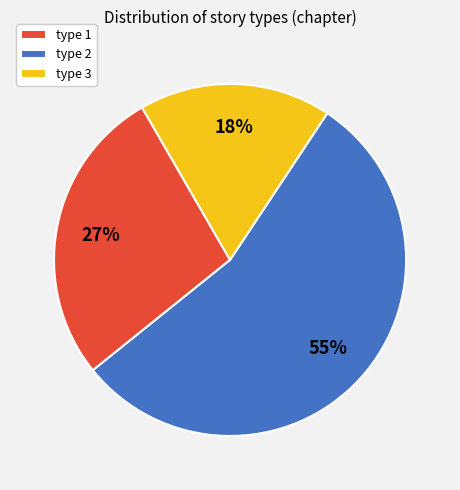

How many slices are in this pie chart?

3